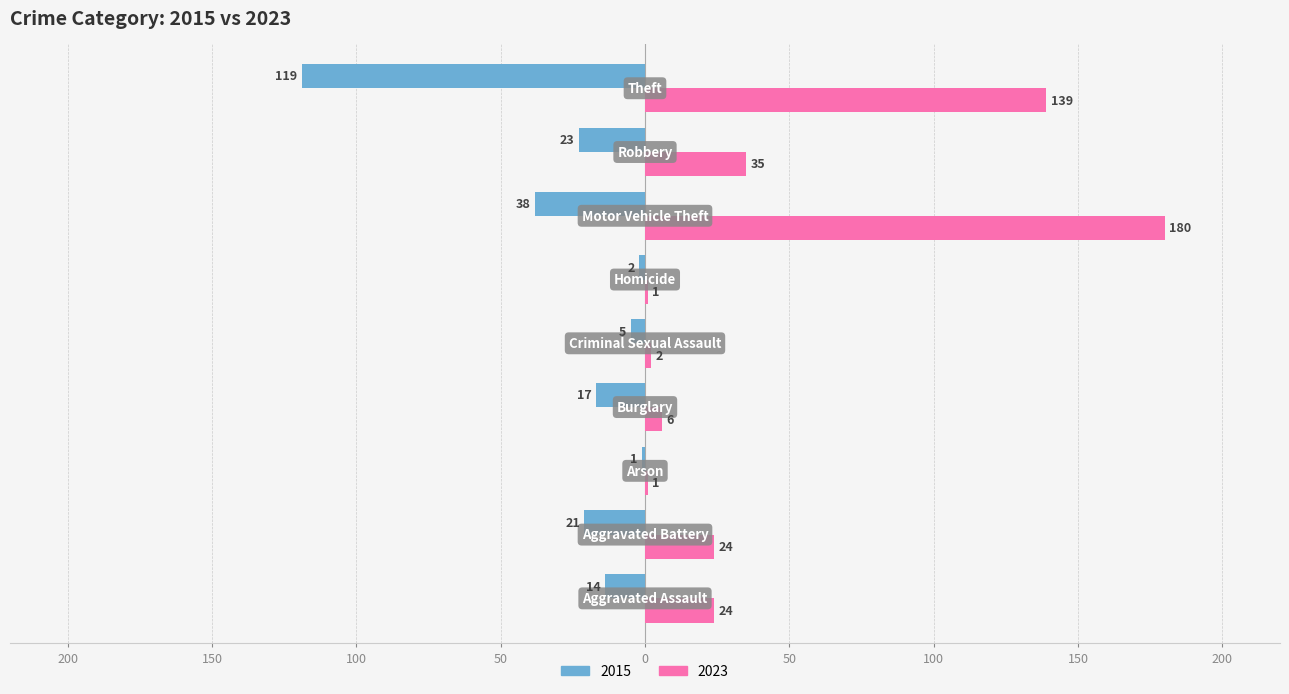

Reading right to left, extract all data points from this chart.

2015: -119	-23	-38	-2	-5	-17	-1	-21	-14
2023: 139	35	180	1	2	6	1	24	24